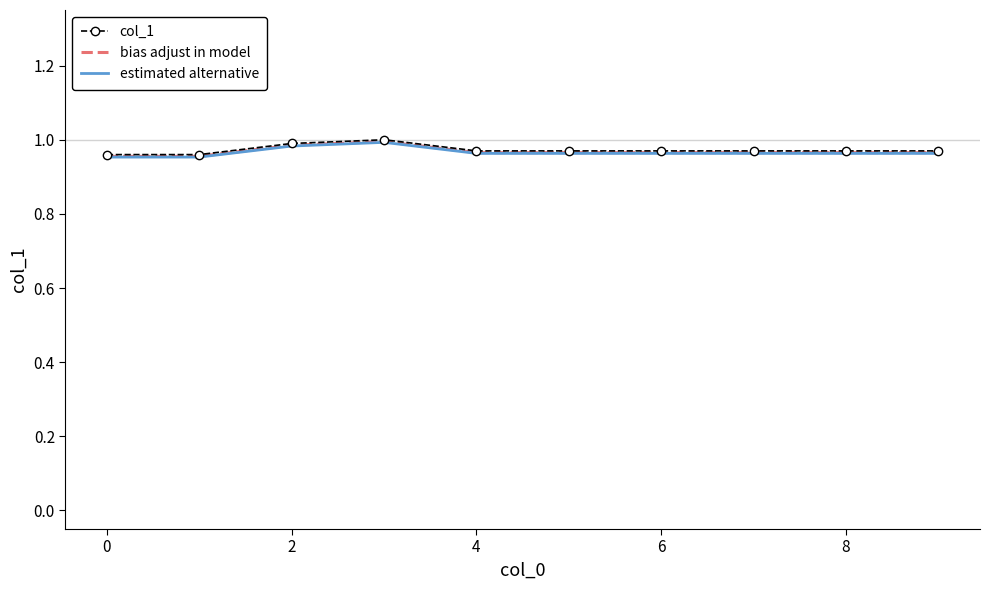

Count the number of data series in this chart.

3